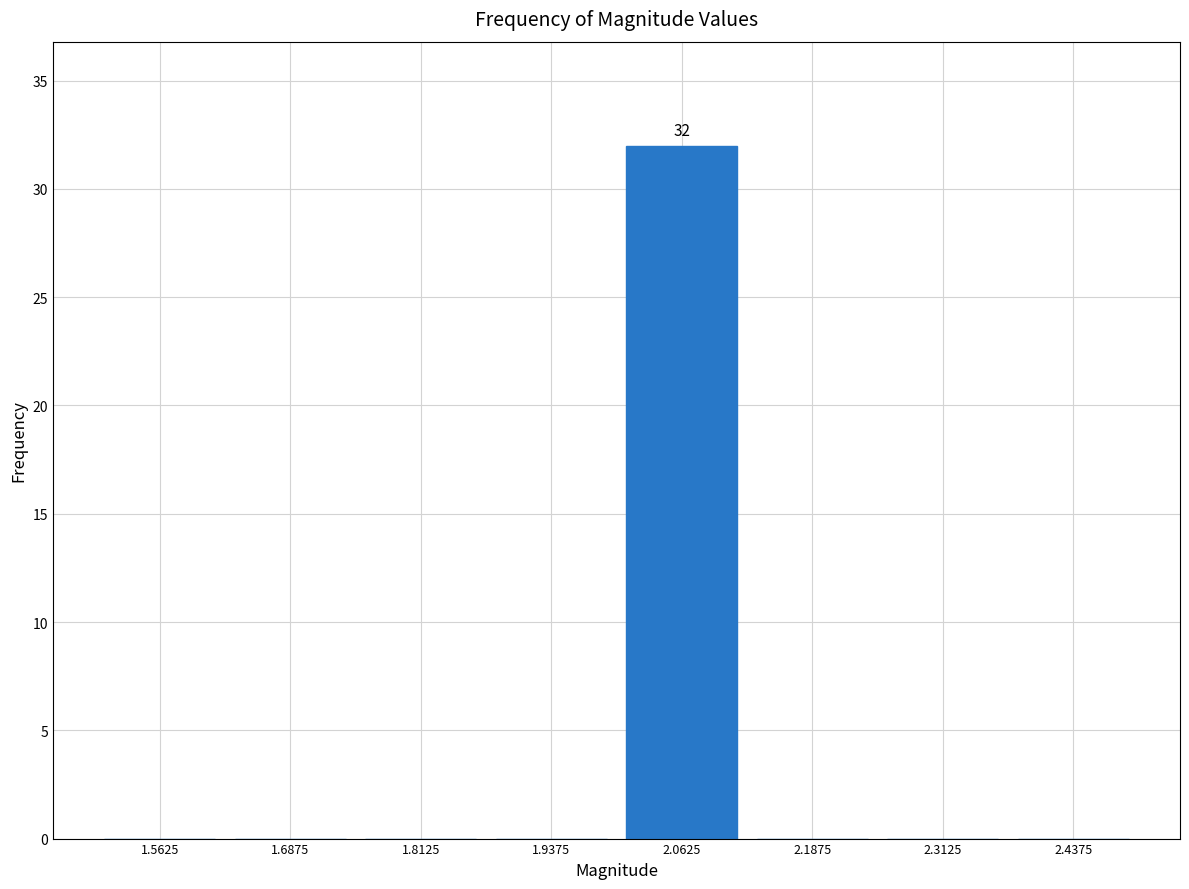

Which range on the x-axis has the tallest bar?

2.000 to 2.125